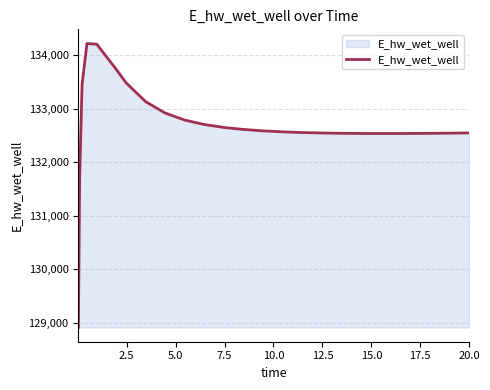

What is the difference between the maximum and minimum values?

5297.2